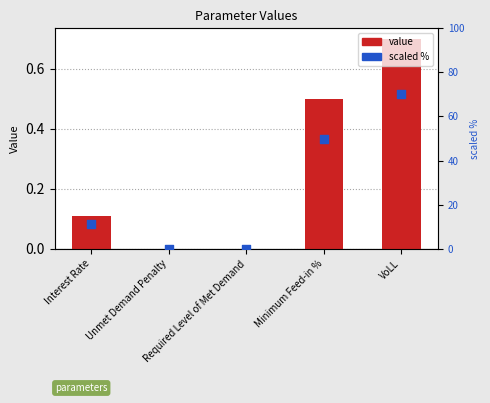

Which series contains the lowest Y value?

value